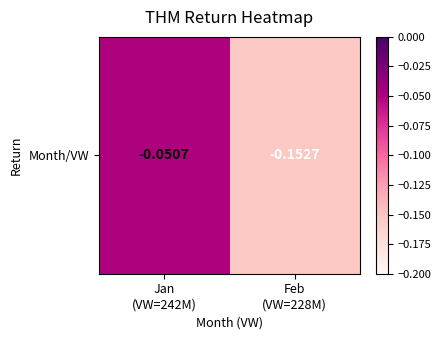

Between Jan
(VW=242M) and Feb
(VW=228M), which is larger?

Jan
(VW=242M)